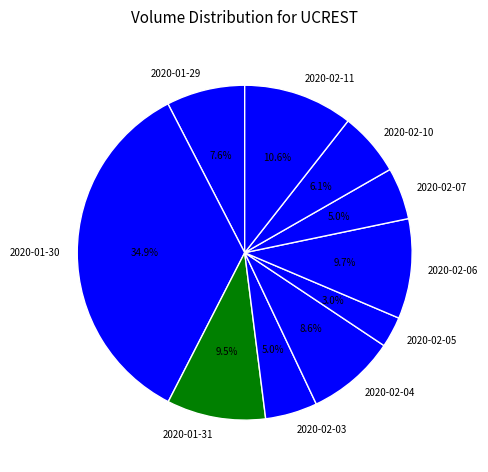

How many segments does this pie chart have?

10